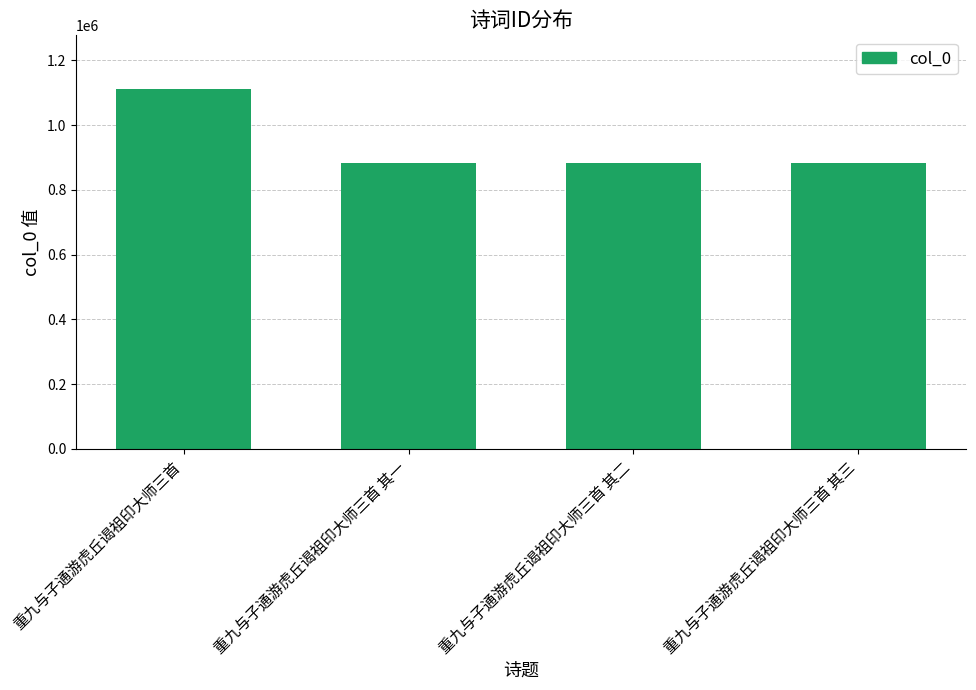

Are the bars horizontal?

No